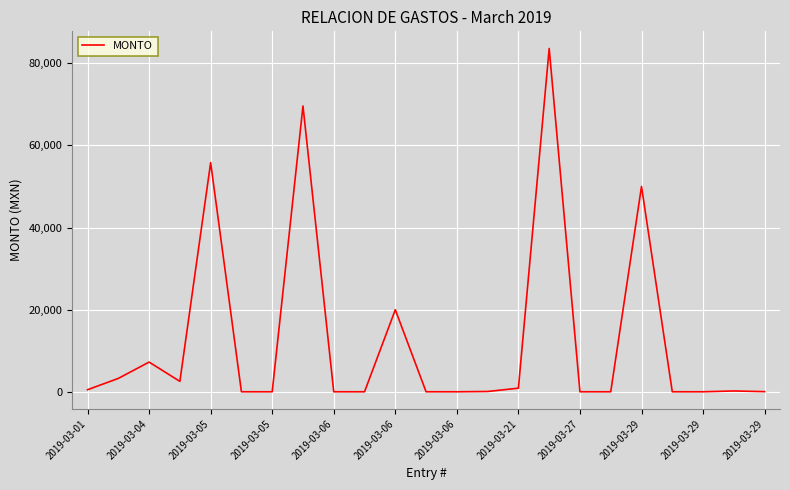

How many lines are shown in the chart?

1